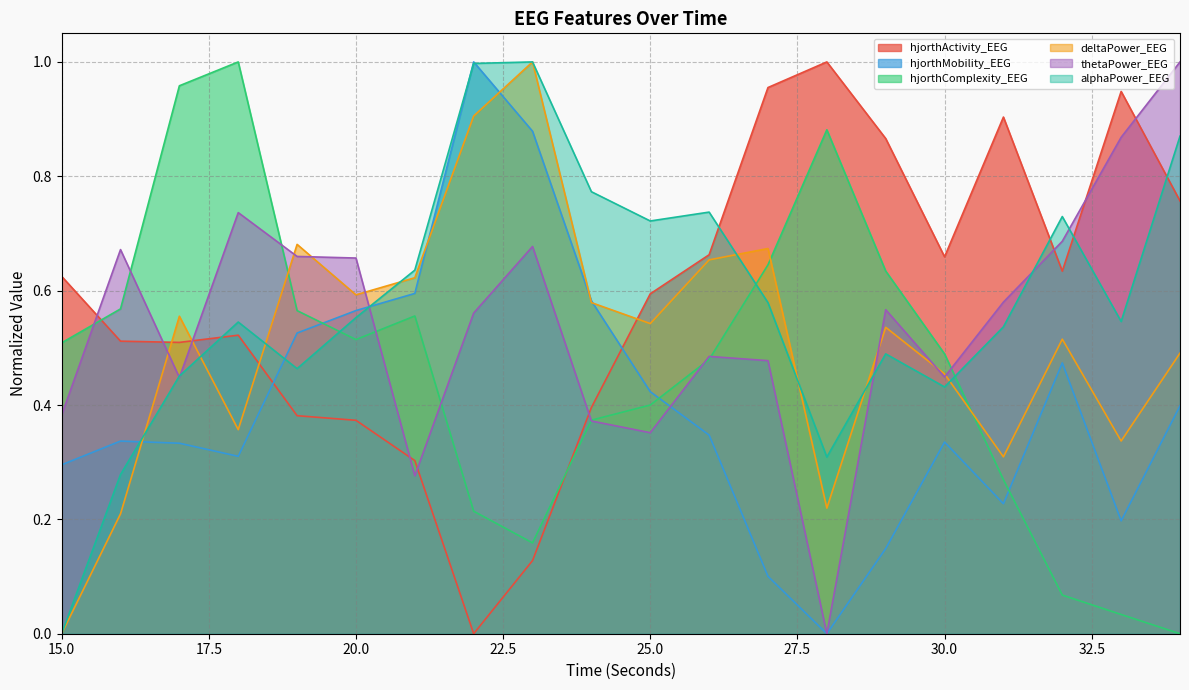

Which category has the lowest value across all series?

22